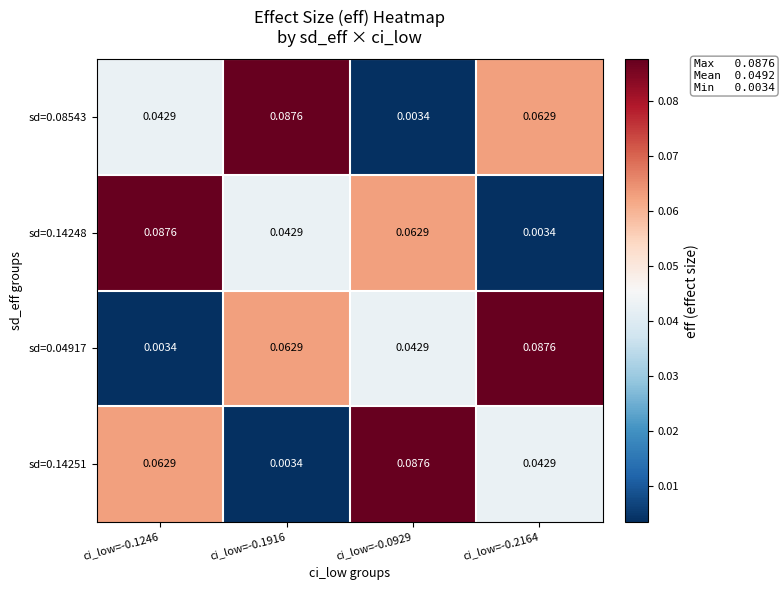

Is the value of sd=0.08543 at ci_low=-0.2164 greater than the value of sd=0.14248 at ci_low=-0.2164?

Yes